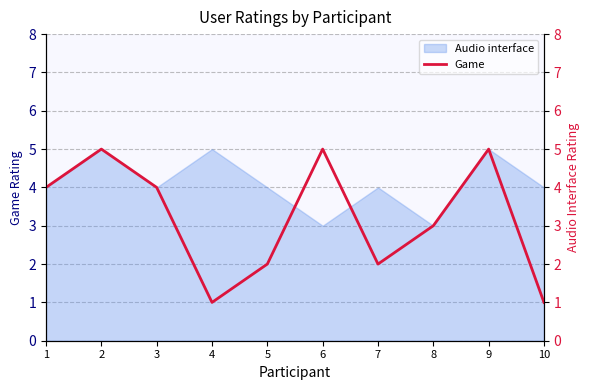

True or false: there are more than 0 points higher than both neighbors.

True